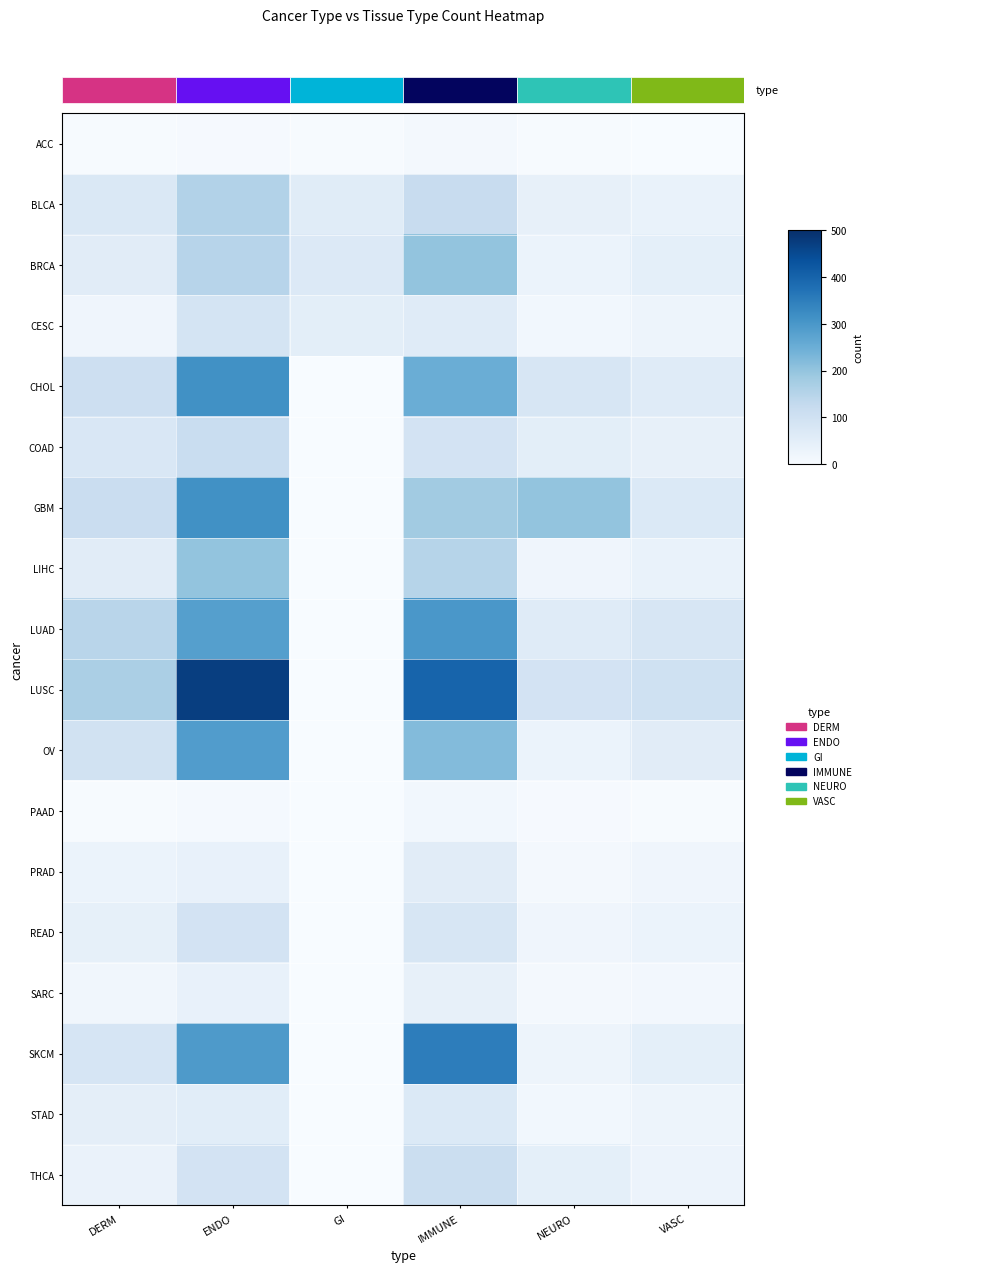

Which series has the widest spread of values?

LUSC